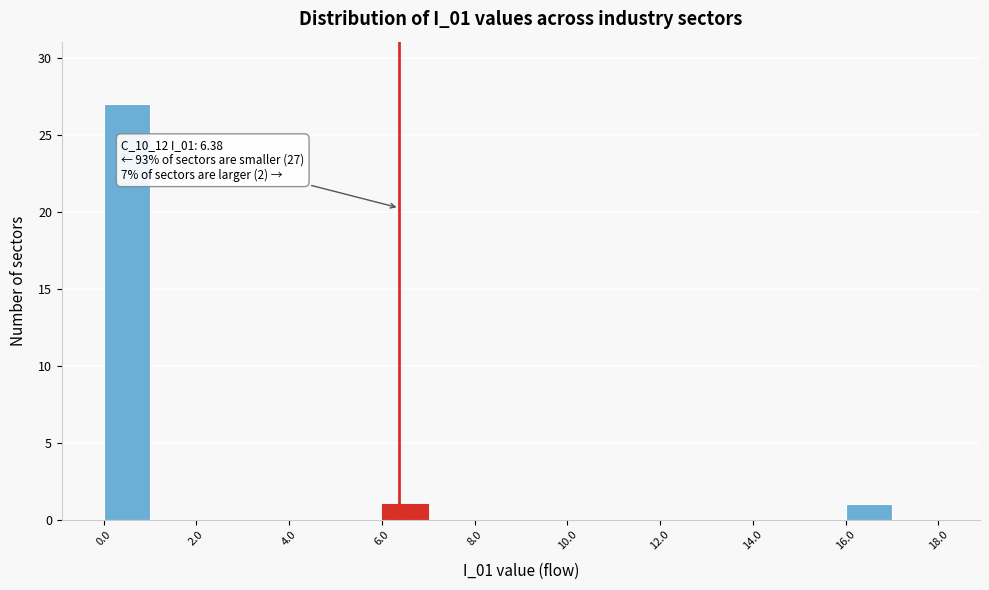

Which range on the x-axis has the tallest bar?

0 to 1